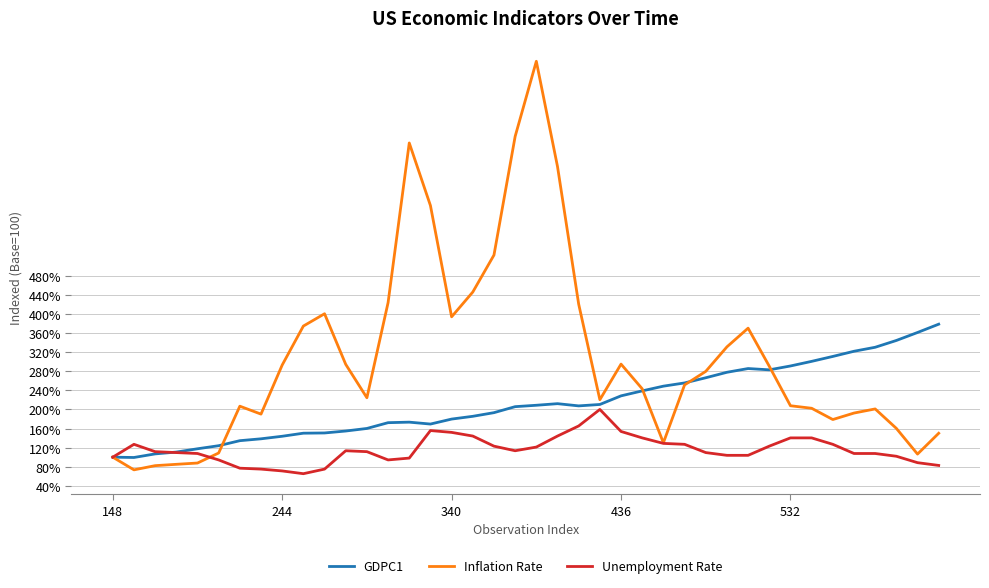

Which series has the largest total across all categories?

Inflation Rate